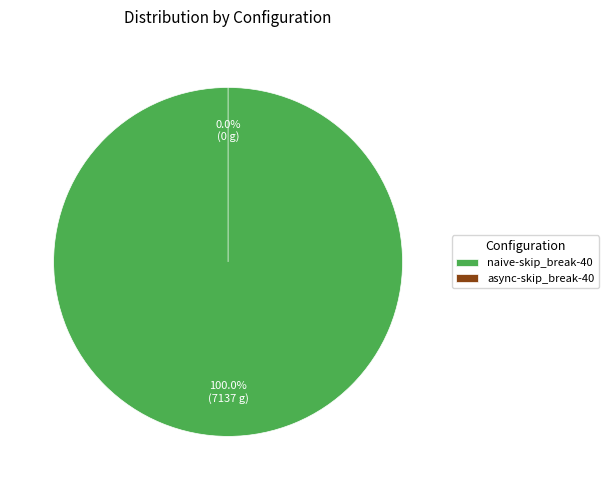

Count the number of slices in the pie.

2